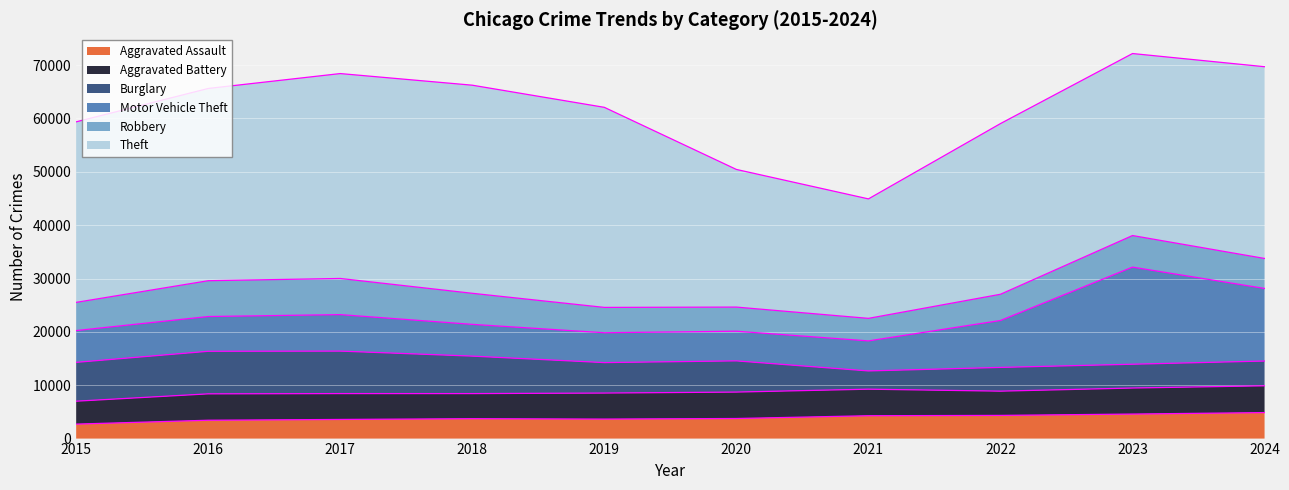

How many series are shown in this chart?

6